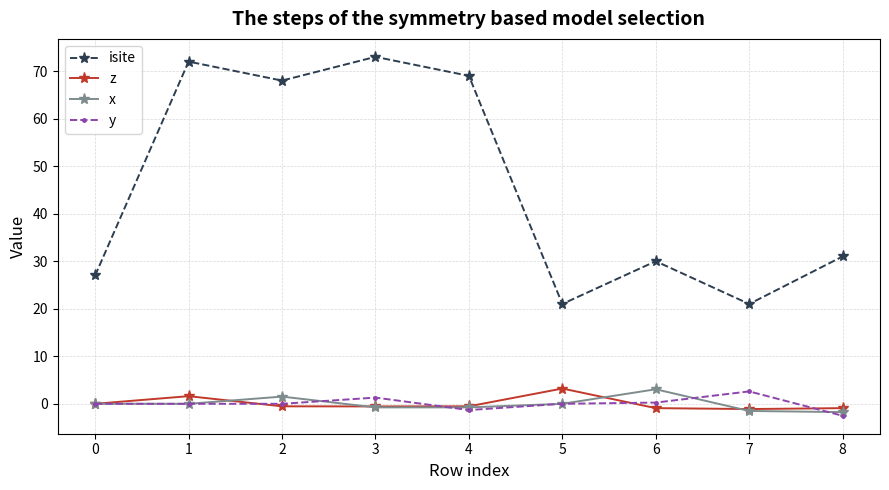

The z series shows -0.9 at 8. True or false?

True